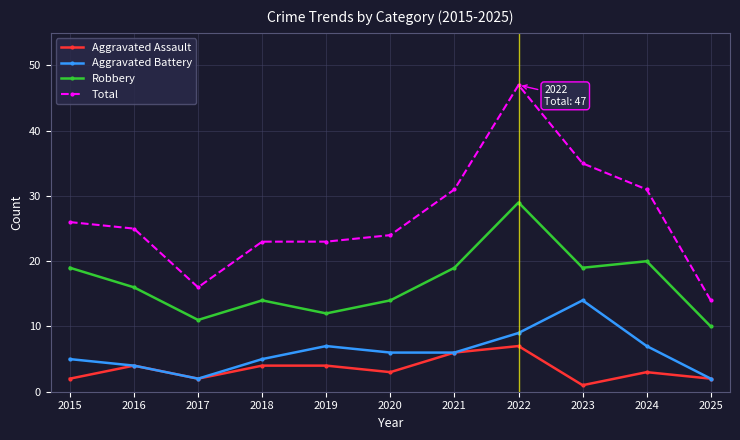

At which label does Aggravated Assault reach its peak?

2022